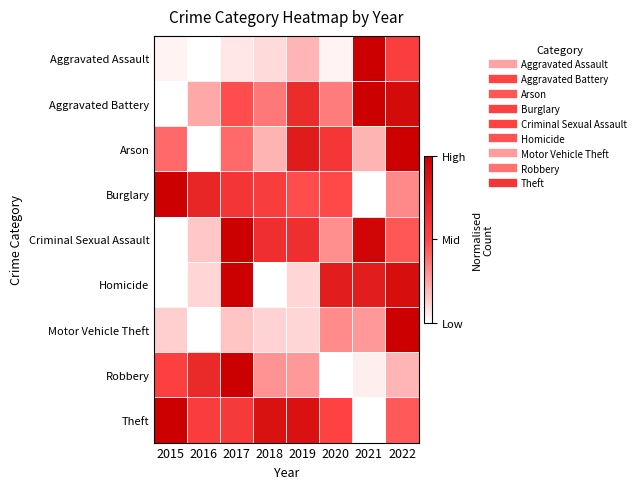

Reading left to right, list all the values displayed in this chart.

Aggravated Assault: 2015=0.0	2016=0.0	2017=0.1	2018=0.1	2019=0.2	2020=0.0	2021=1.0	2022=0.5
Aggravated Battery: 2015=0.0	2016=0.2	2017=0.5	2018=0.4	2019=0.7	2020=0.3	2021=1.0	2022=0.9
Arson: 2015=0.4	2016=0.0	2017=0.4	2018=0.2	2019=0.8	2020=0.6	2021=0.2	2022=1.0
Burglary: 2015=1.0	2016=0.7	2017=0.6	2018=0.6	2019=0.5	2020=0.5	2021=0.0	2022=0.3
Criminal Sexual Assault: 2015=0.0	2016=0.1	2017=1.0	2018=0.7	2019=0.7	2020=0.3	2021=0.9	2022=0.5
Homicide: 2015=0.0	2016=0.1	2017=1.0	2018=0.0	2019=0.1	2020=0.8	2021=0.8	2022=0.9
Motor Vehicle Theft: 2015=0.1	2016=0.0	2017=0.2	2018=0.1	2019=0.1	2020=0.3	2021=0.3	2022=1.0
Robbery: 2015=0.5	2016=0.7	2017=1.0	2018=0.3	2019=0.3	2020=0.0	2021=0.0	2022=0.2
Theft: 2015=1.0	2016=0.6	2017=0.6	2018=0.9	2019=0.9	2020=0.5	2021=0.0	2022=0.4